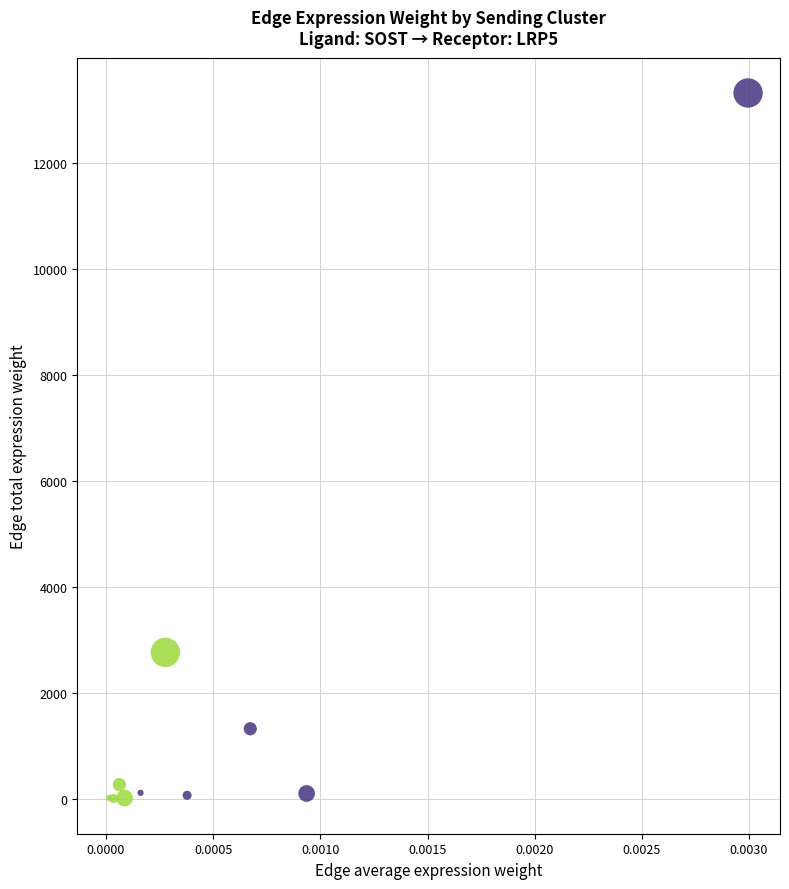

Which series contains the highest Y value?

CAF